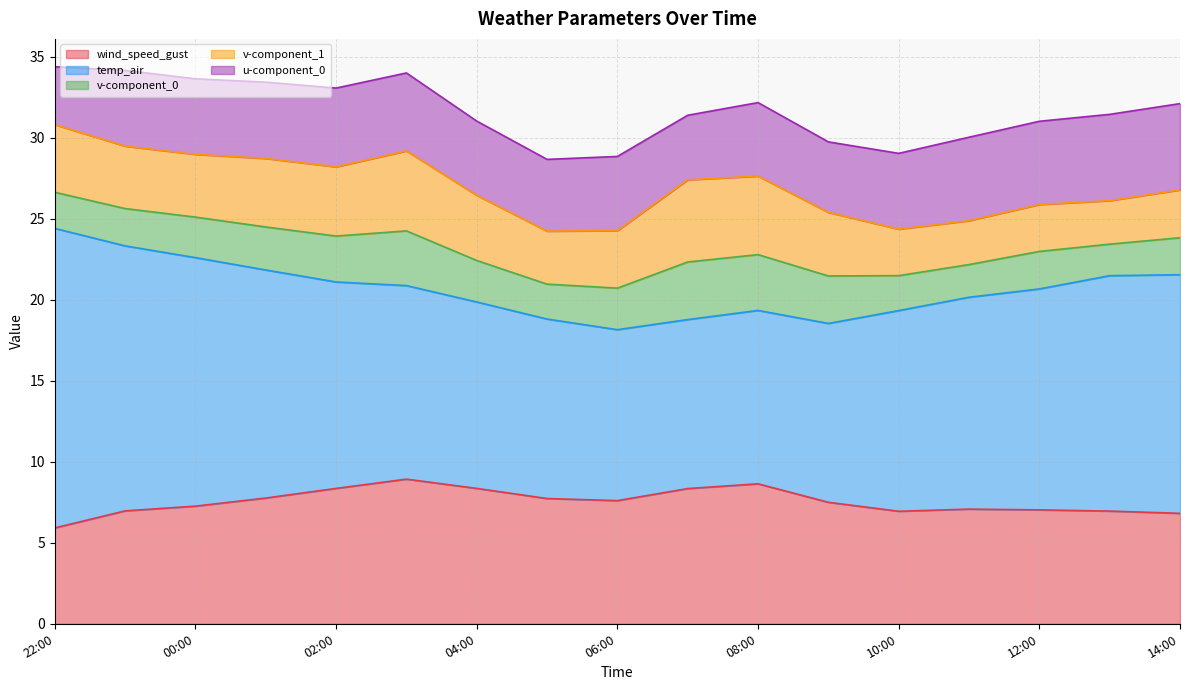

What are all the series names shown in the legend?

wind_speed_gust, temp_air, v-component_0, v-component_1, u-component_0